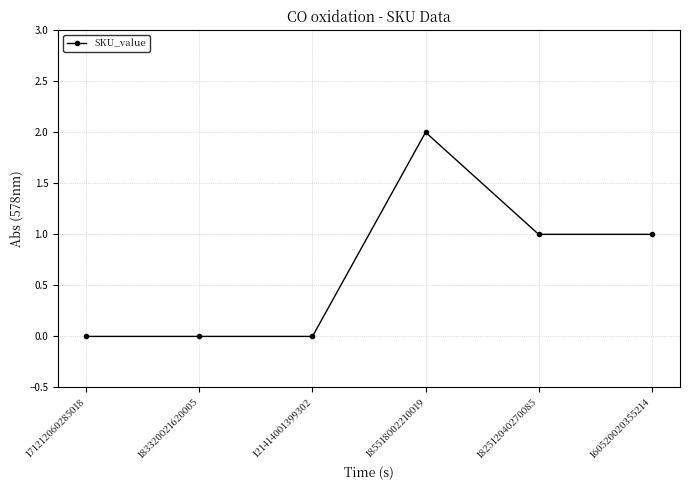

True or false: there are more than 2 points higher than both neighbors.

False